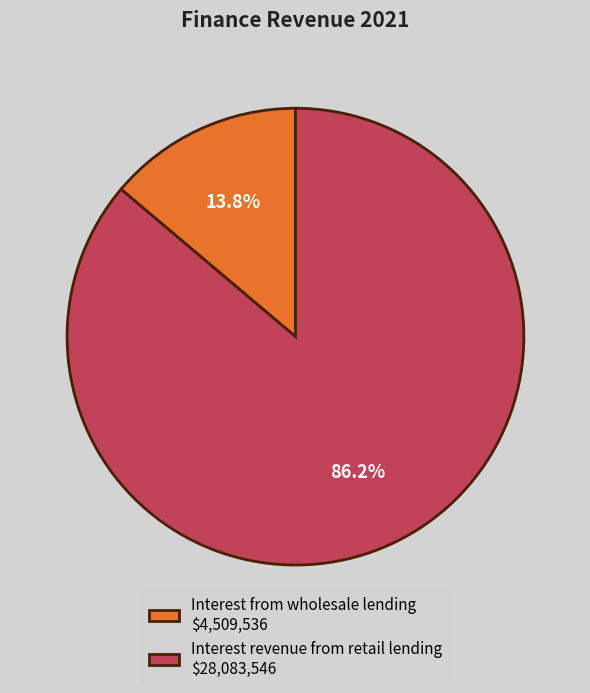

To the nearest percent, what is the average slice percentage?

50%